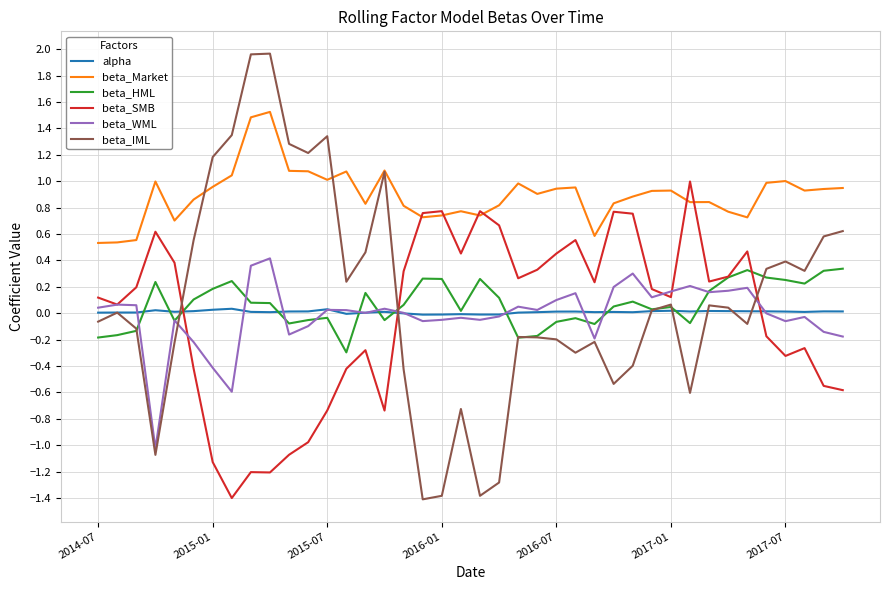

What is the minimum value shown in the chart?

-1.4